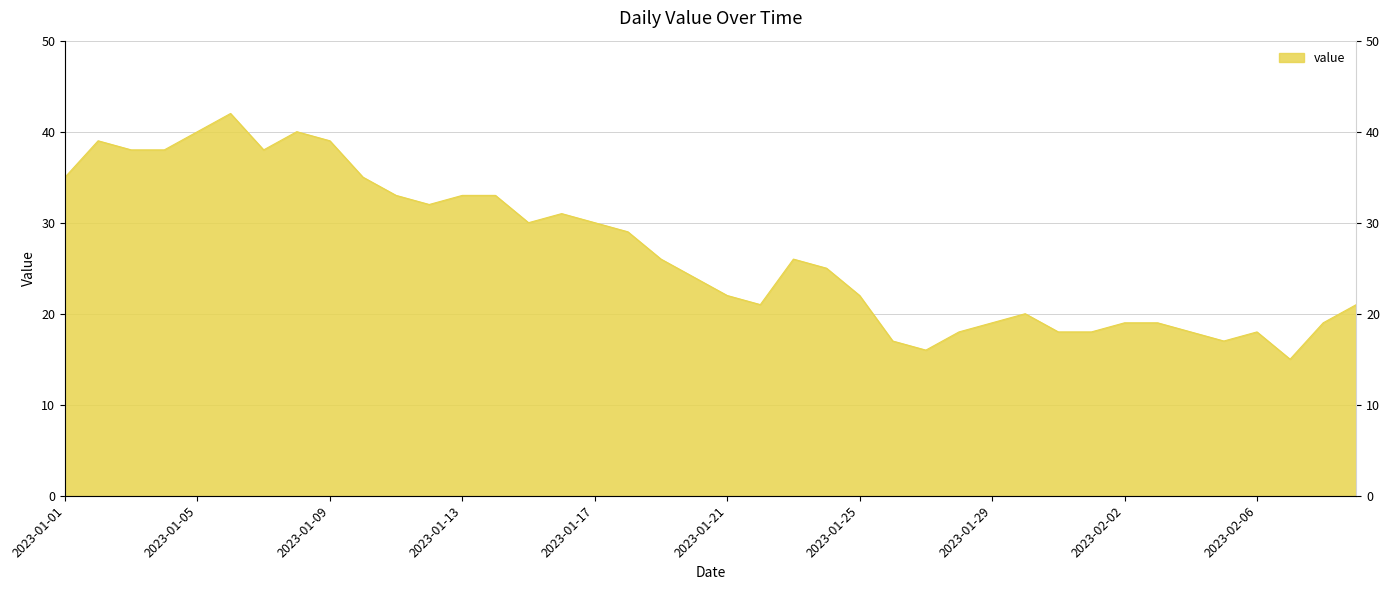

Where is the data nearest to the value 28?

2023-01-18